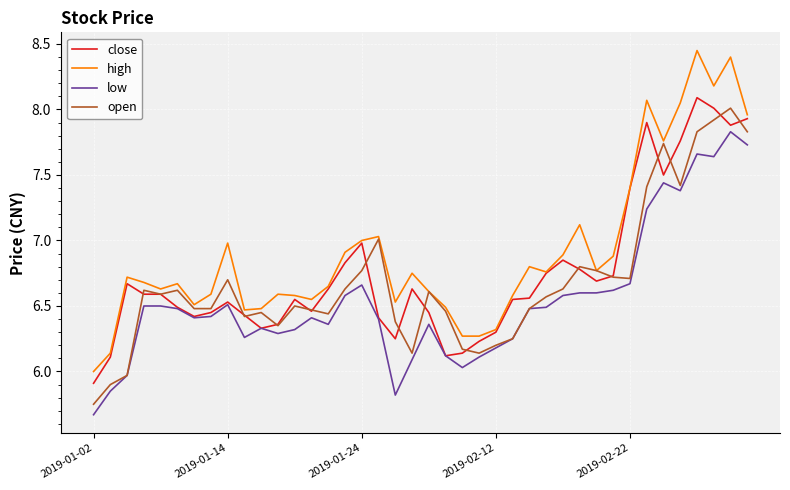

Which series has the largest total across all categories?

high